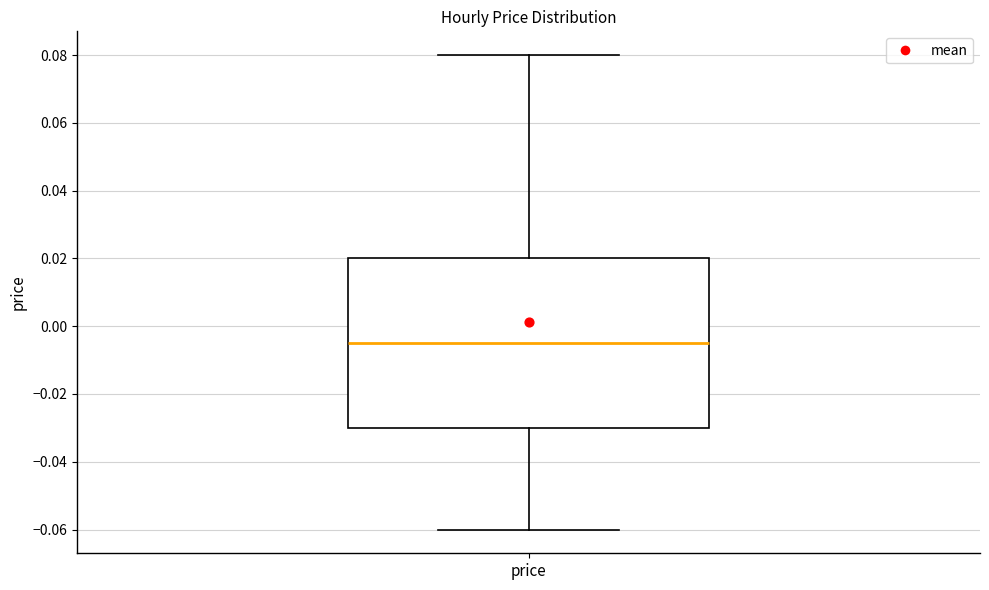

Transcribe this box plot: give where the median line is, the range the box spans, and where the two whiskers end, as read against the y-axis. The values are not printed on the chart, so give them approximately, as read against the axis.

median -0.004, box -0.030 to 0.020, whiskers -0.060 to 0.080